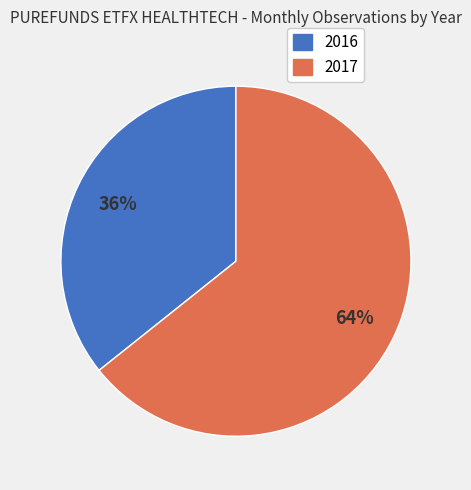

To the nearest percent, what is the combined percentage of 2016 and 2017?

100%